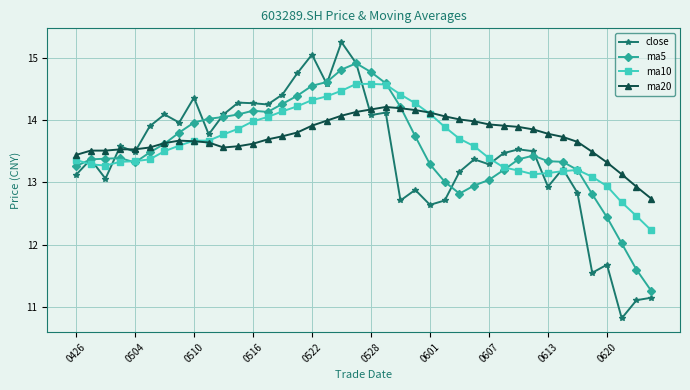

Rank the series by their maximum value, from highest to lowest.

close, ma5, ma10, ma20